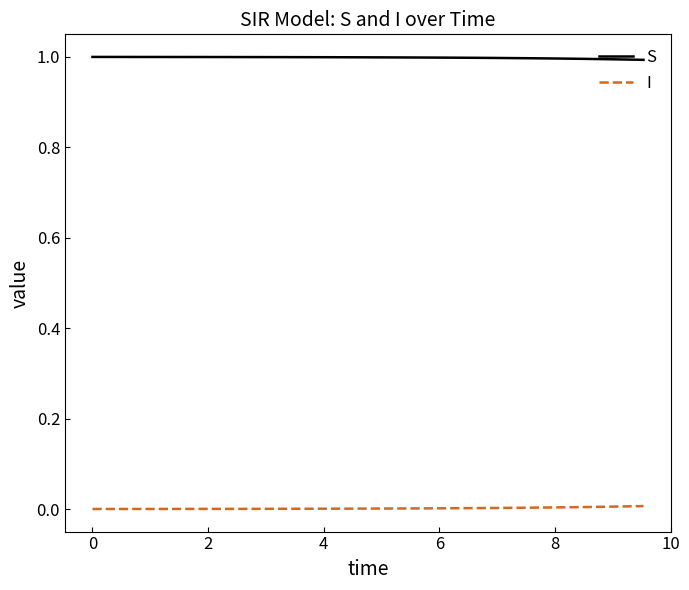

Which series has the largest total across all categories?

S